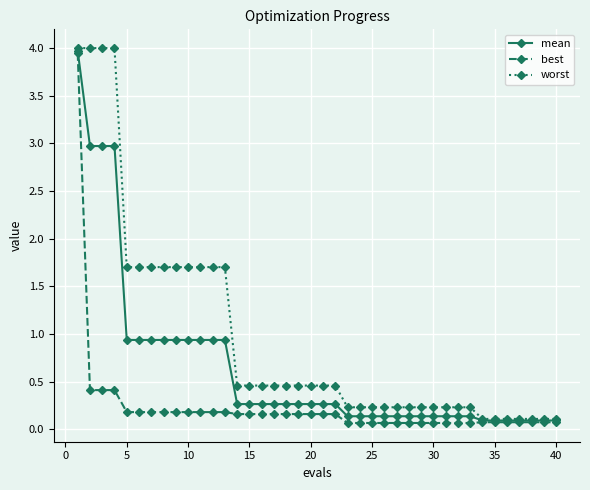

At how many categories does at least one series exceed 1?

13